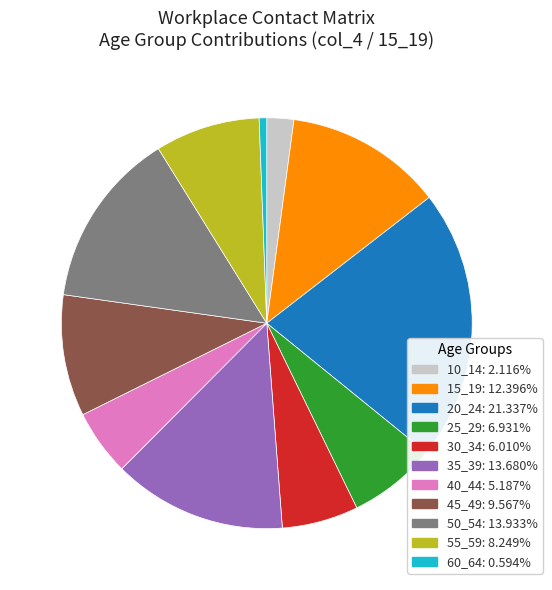

Is it true that 25_29 is 16% of the pie?

False